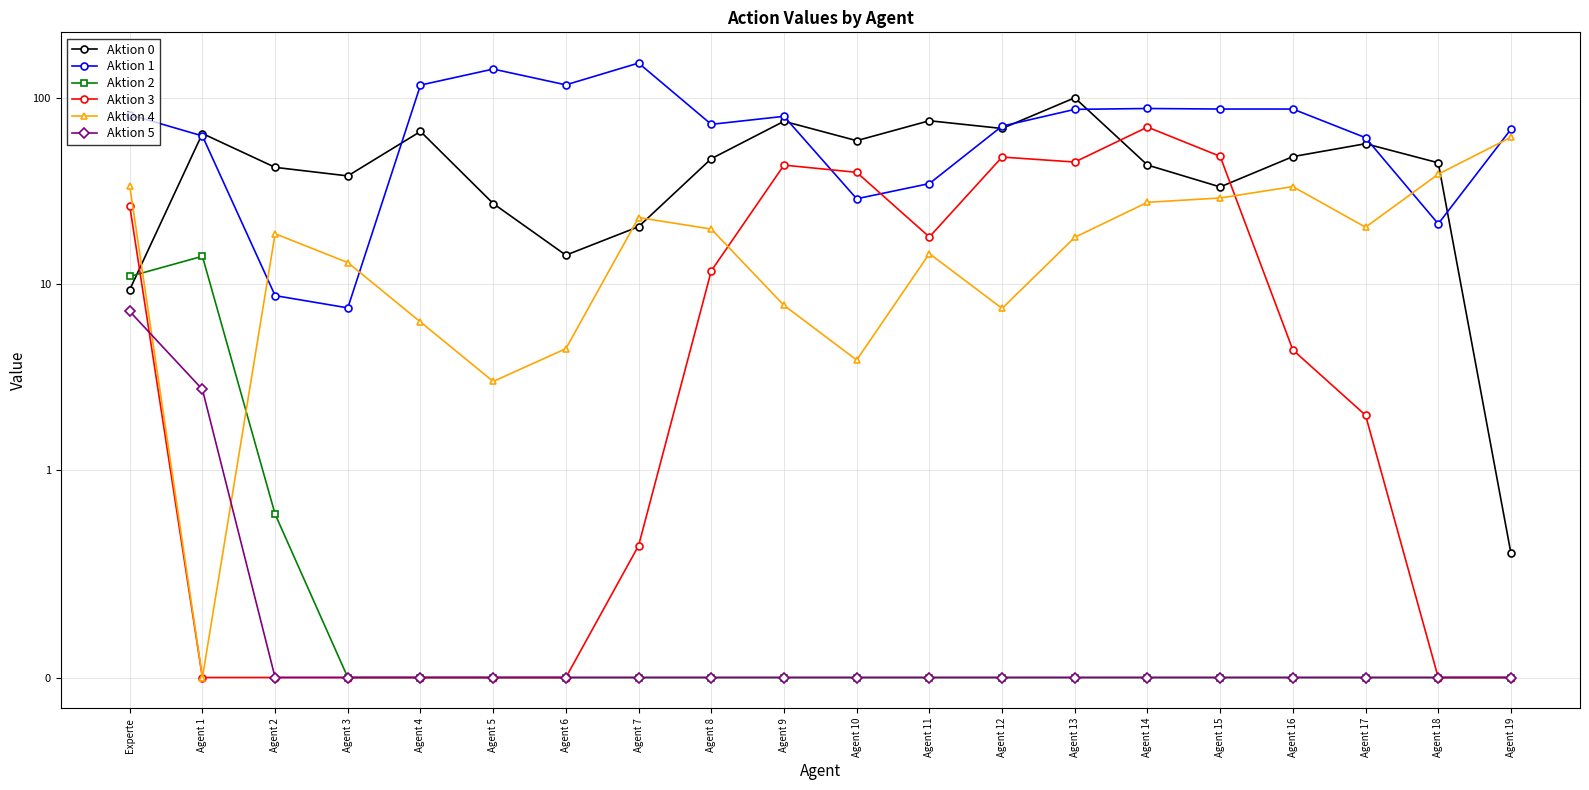

Reading left to right, list all the values displayed in this chart.

Aktion 0: 9.3	64.2	42.3	38.0	65.9	27.1	14.3	20.3	47.1	74.7	58.8	75.2	68.4	99.9	43.5	33.2	48.3	56.6	44.7	0.6
Aktion 1: 81.0	62.3	8.7	7.5	116.9	142.4	117.2	153.4	72.0	79.4	28.7	34.6	70.4	86.6	87.5	86.9	86.9	61.0	21.0	67.7
Aktion 2: 11.0	14.1	0.8	0.0	0.0	0.0	0.0	0.0	0.0	0.0	0.0	0.0	0.0	0.0	0.0	0.0	0.0	0.0	0.0	0.0
Aktion 3: 26.3	0.0	0.0	0.0	0.0	0.0	0.0	0.6	11.8	43.5	39.8	17.9	48.0	45.2	69.6	48.5	4.4	2.0	0.0	0.0
Aktion 4: 33.7	0.0	18.6	13.0	6.3	3.0	4.5	22.8	19.7	7.7	3.9	14.6	7.4	17.8	27.5	29.0	33.3	20.2	38.9	61.3
Aktion 5: 7.1	2.7	0.0	0.0	0.0	0.0	0.0	0.0	0.0	0.0	0.0	0.0	0.0	0.0	0.0	0.0	0.0	0.0	0.0	0.0